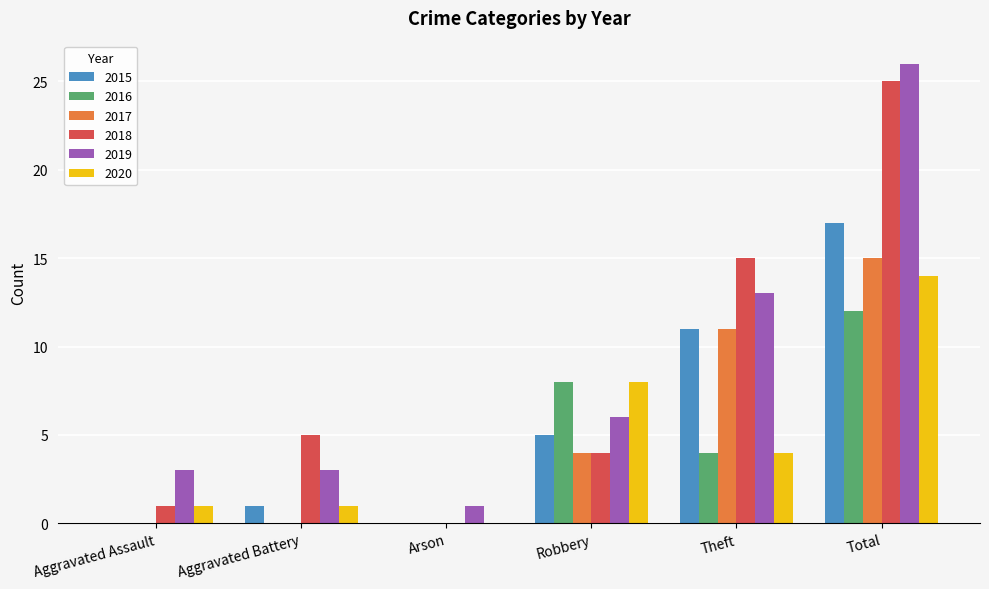

Is the value of 2015 at Total greater than the value of 2019 at Arson?

Yes